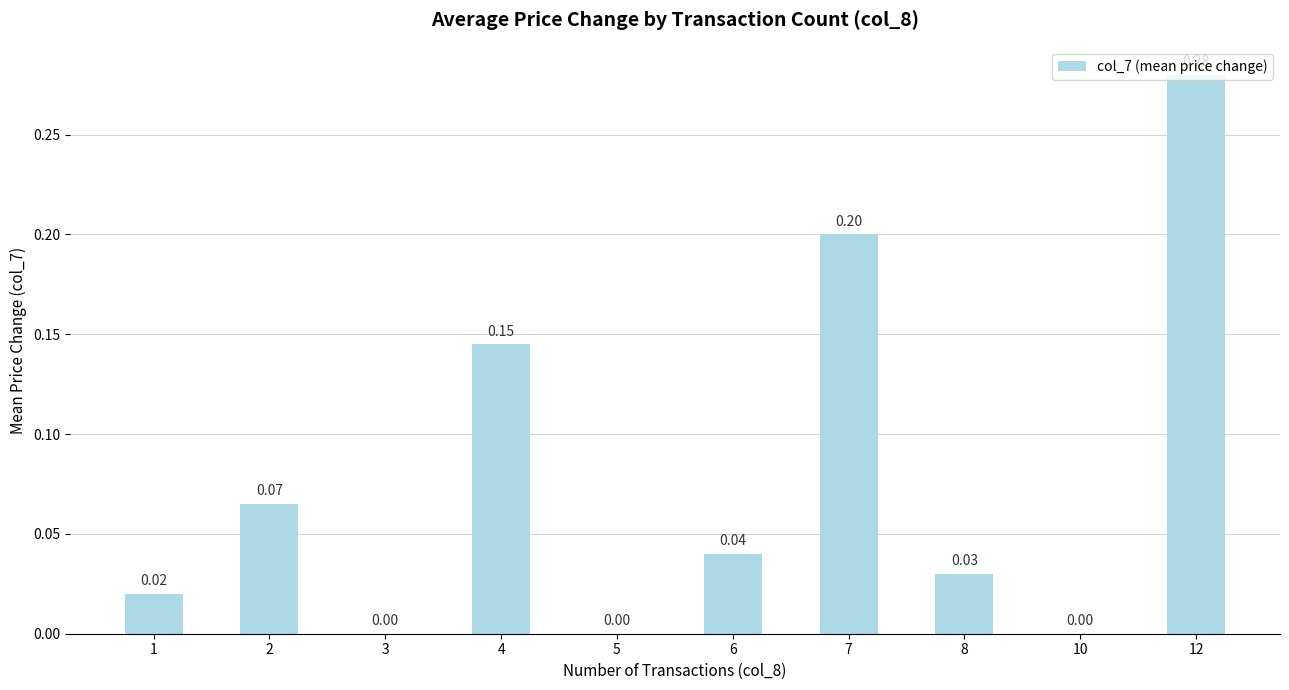

Which has a higher value, 12 or 5?

12